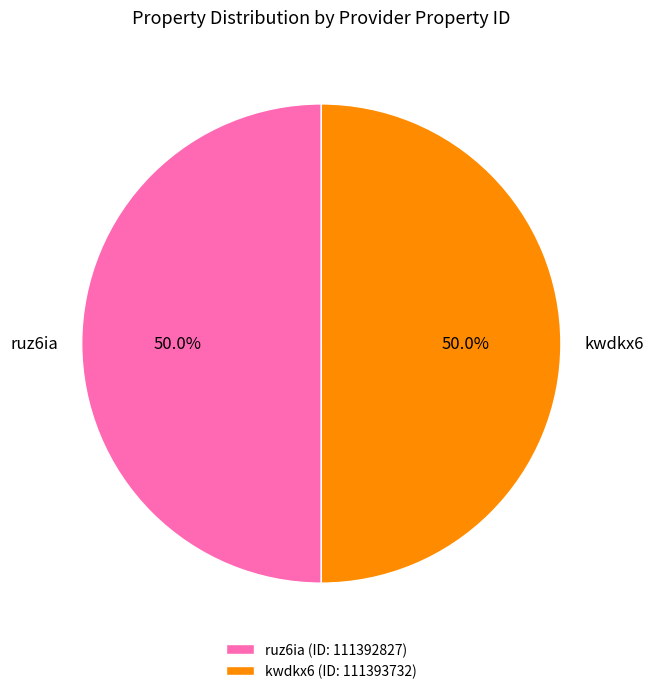

The kwdkx6 slice represents 61% of the pie. True or false?

False